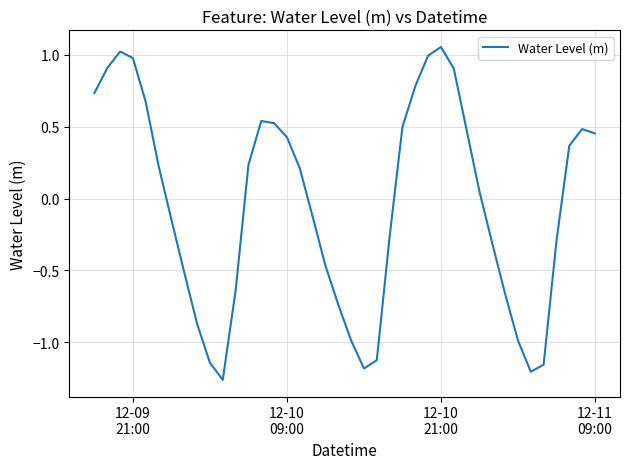

What is the difference between the maximum and minimum values?

2.3